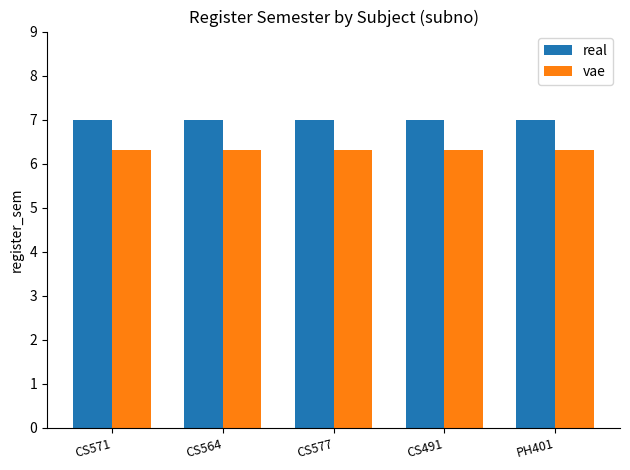

What is the value of the vae bar at the 3rd from the left?

6.3